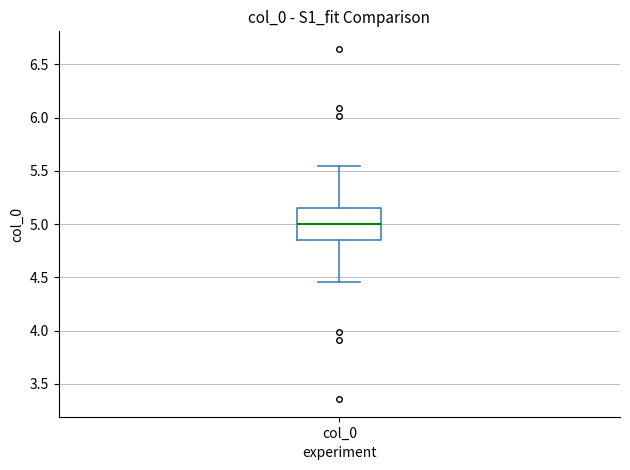

Transcribe this box plot: give where the median line is, the range the box spans, and where the two whiskers end, as read against the y-axis. The values are not printed on the chart, so give them approximately, as read against the axis.

median 5.00, box 4.85 to 5.15, whiskers 4.45 to 5.55